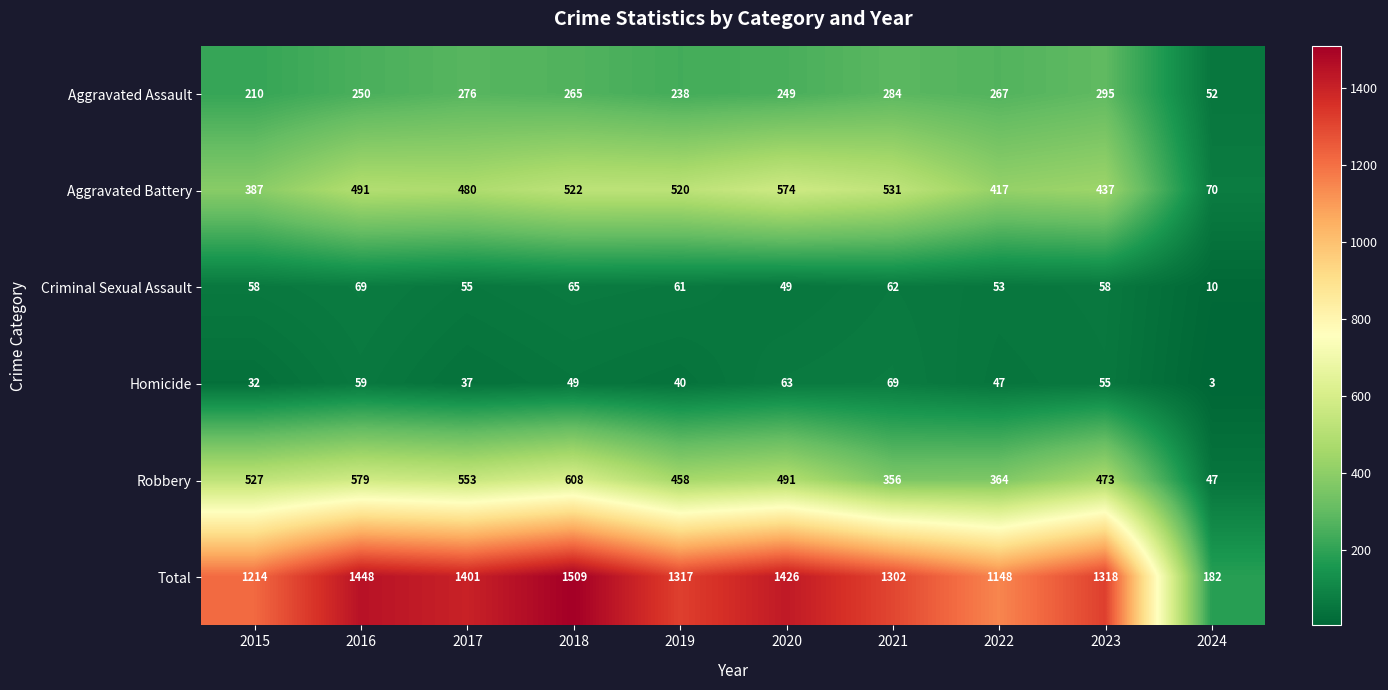

How many values in the Total series are below 1318?

5